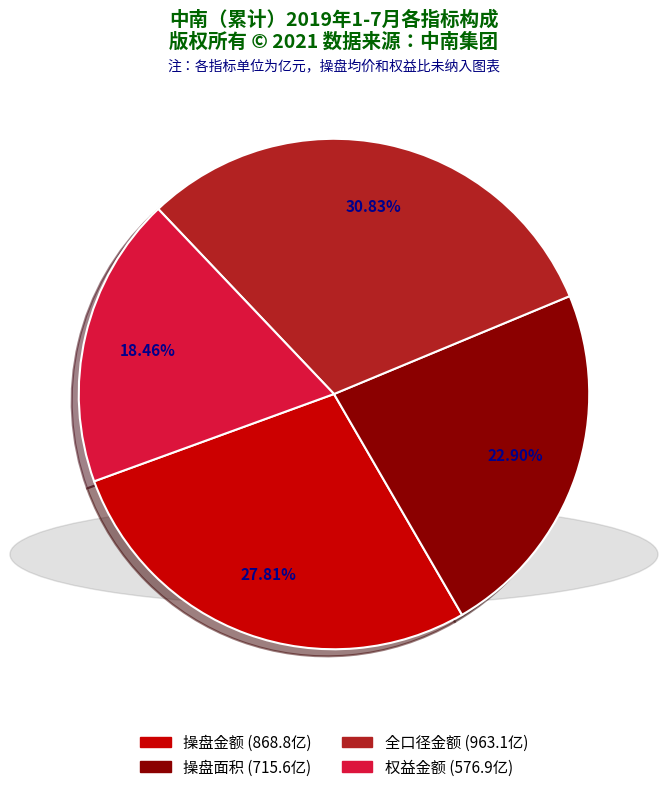

How many slices are in this pie chart?

4